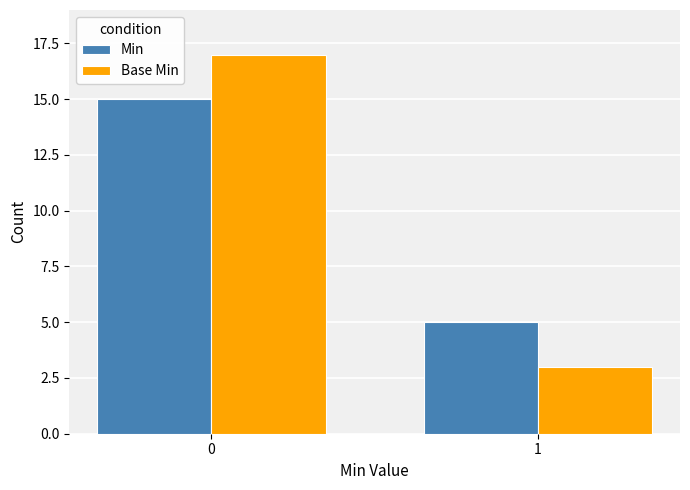

True or false: Min has a value of 9 at 1.

False